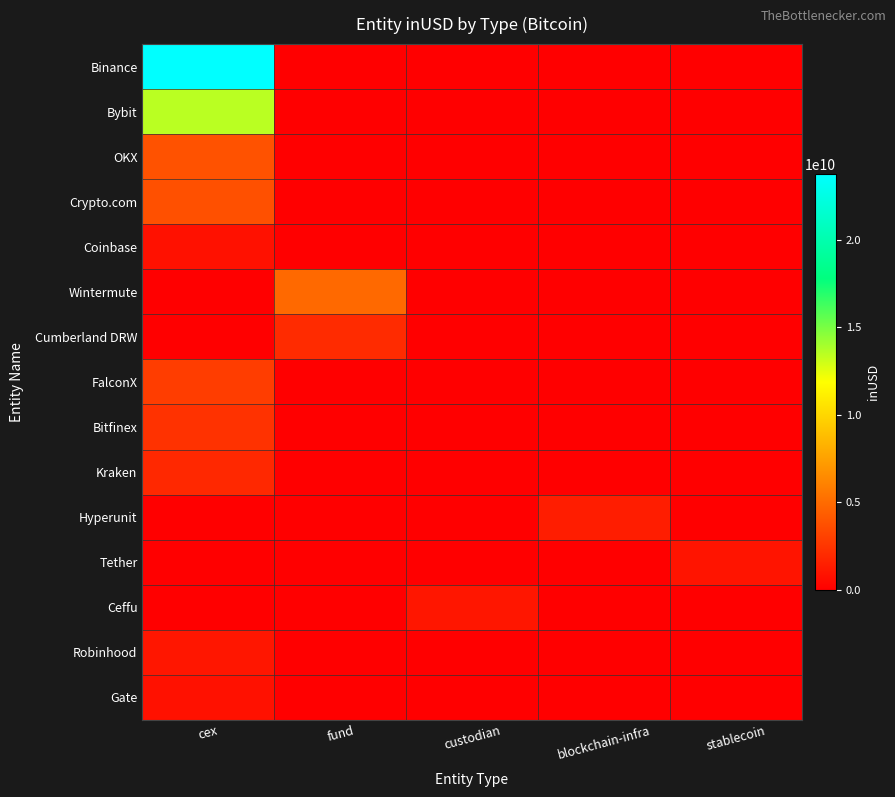

Count the number of data series in this chart.

15